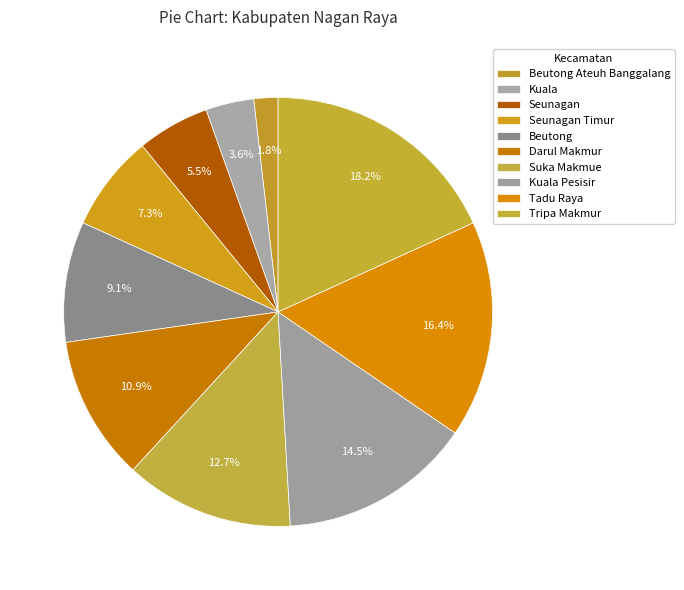

Count the number of slices in the pie.

10